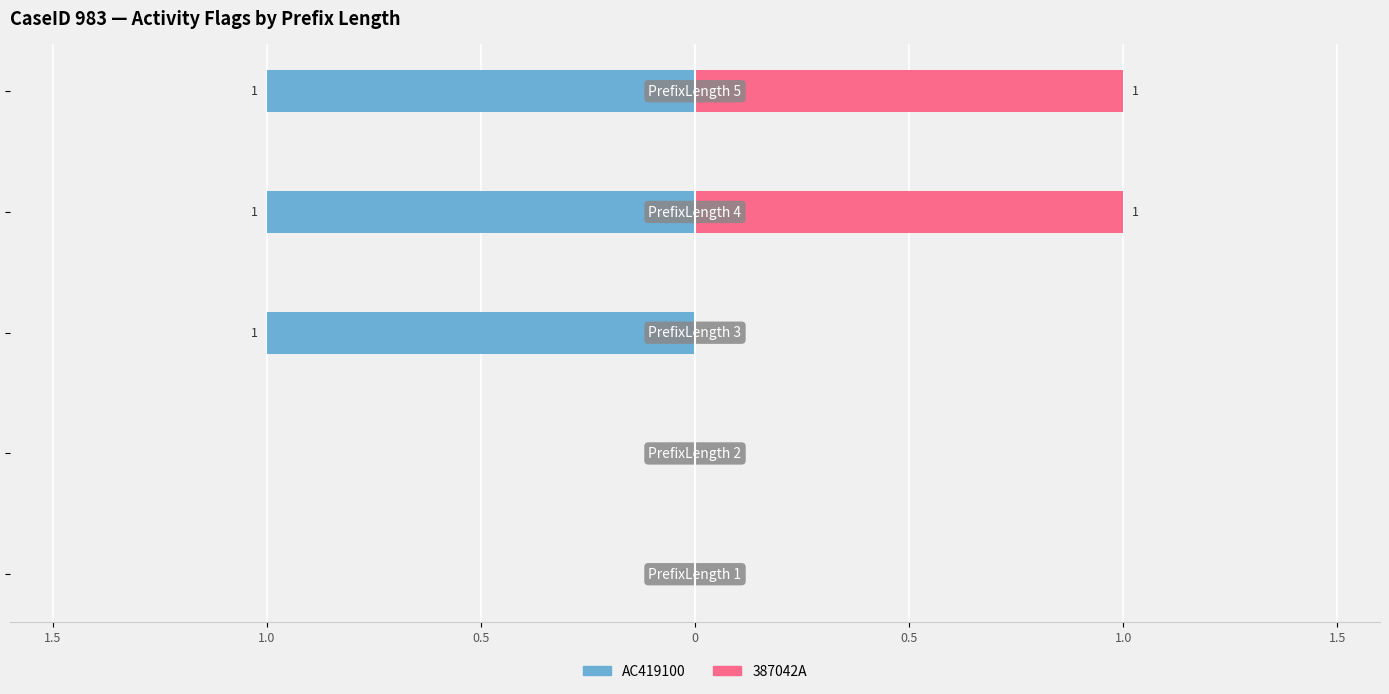

Is it true that 387042A equals 0 at 1.0?

True